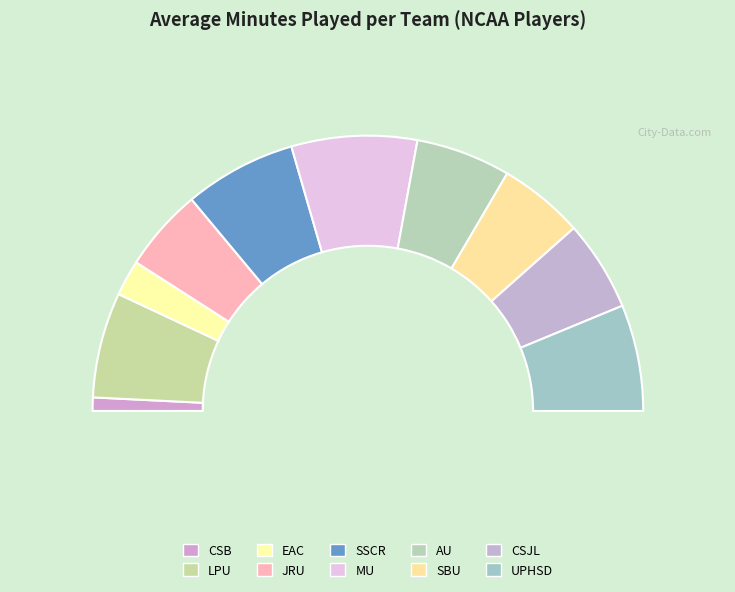

Is there any slice that represents more than half of the pie?

No